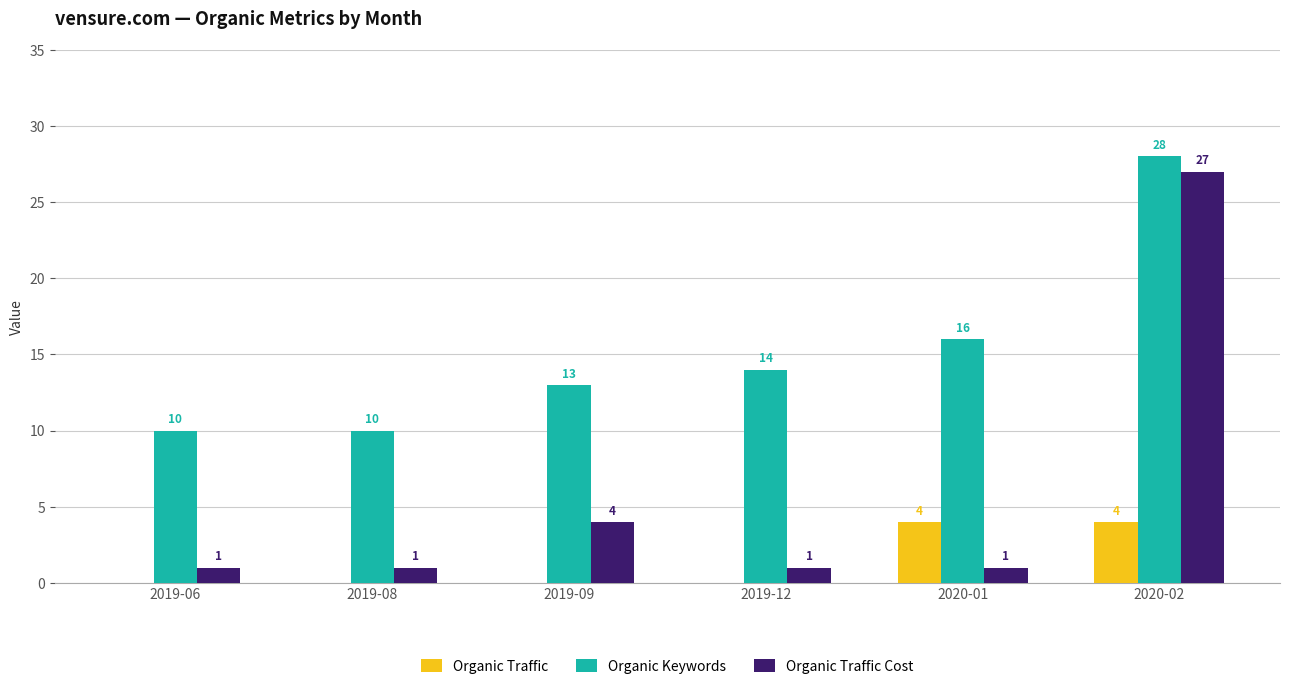

Reading left to right, what are all the values shown in this chart?

Organic Traffic: 0	0	0	0	4	4
Organic Keywords: 10	10	13	14	16	28
Organic Traffic Cost: 1	1	4	1	1	27